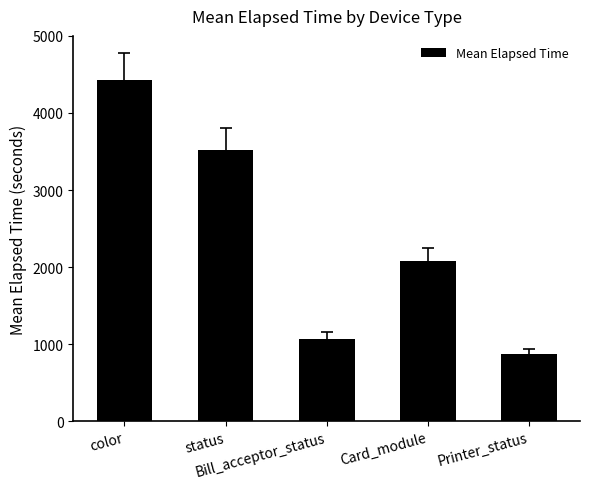

How many data points are less than 2078?

2